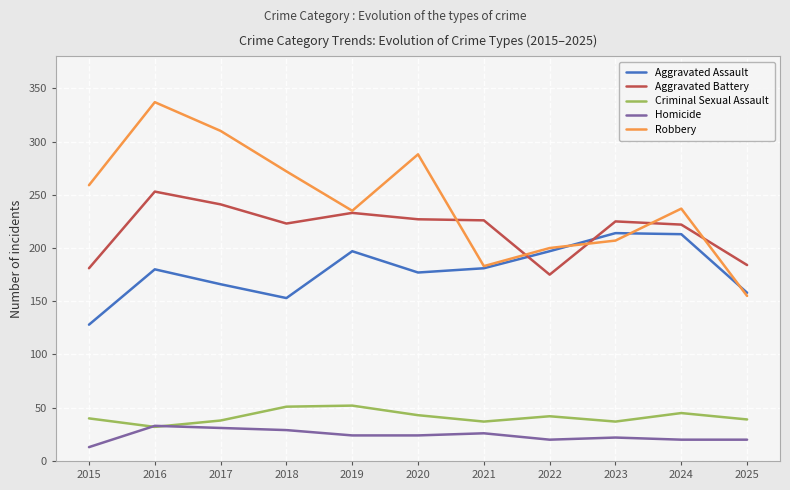

What is the difference between the highest and lowest values at 2016?

305